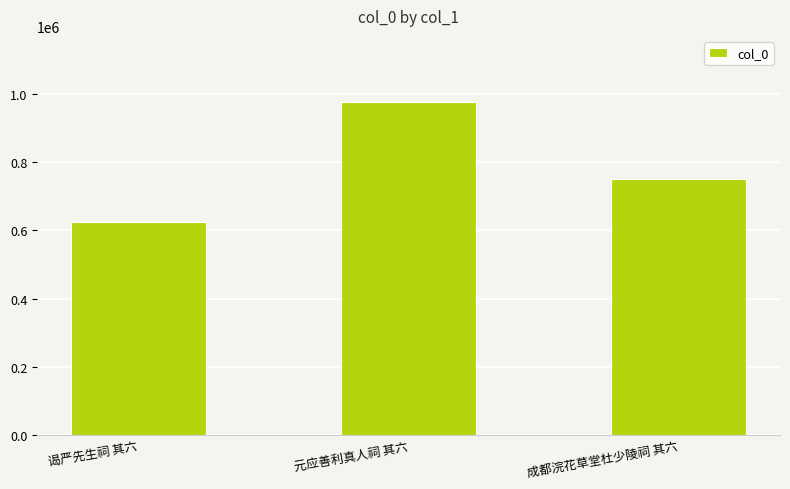

Reading left to right, list all the values displayed in this chart.

谒严先生祠 其六=624843	元应善利真人祠 其六=976234	成都浣花草堂杜少陵祠 其六=751972